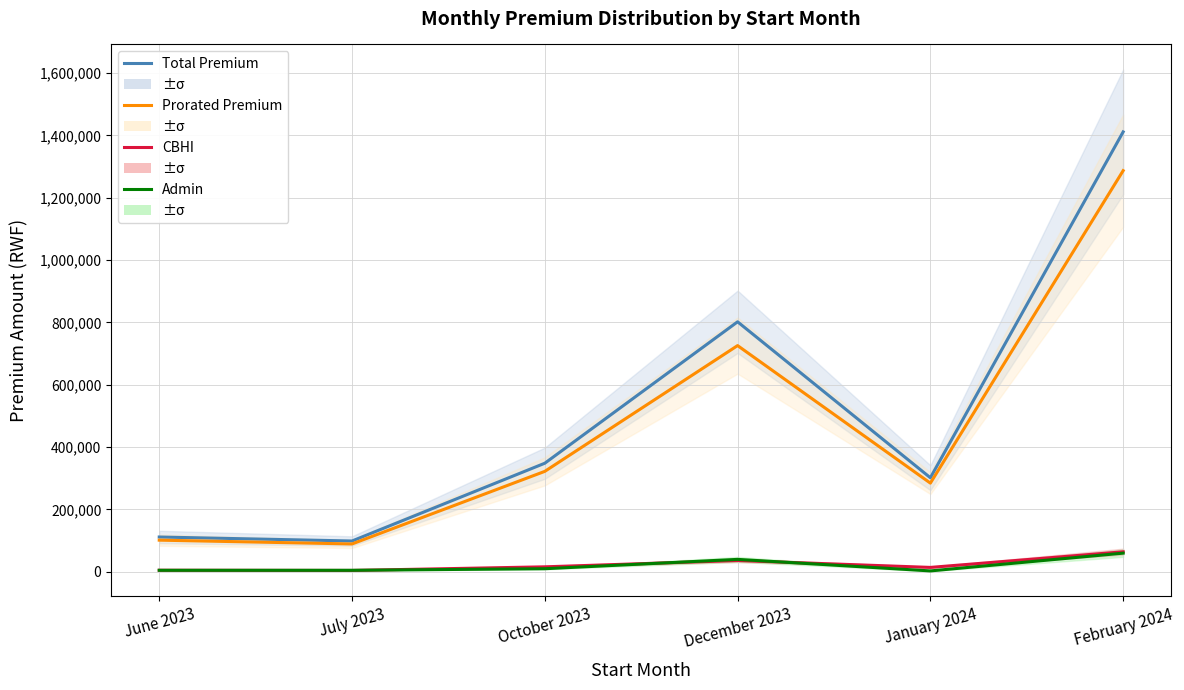

What is the difference between the highest and lowest values at February 2024?

1351068.2